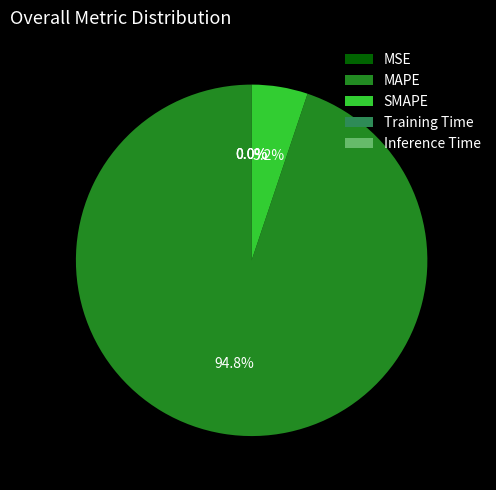

The MAPE slice represents 95% of the pie. True or false?

True